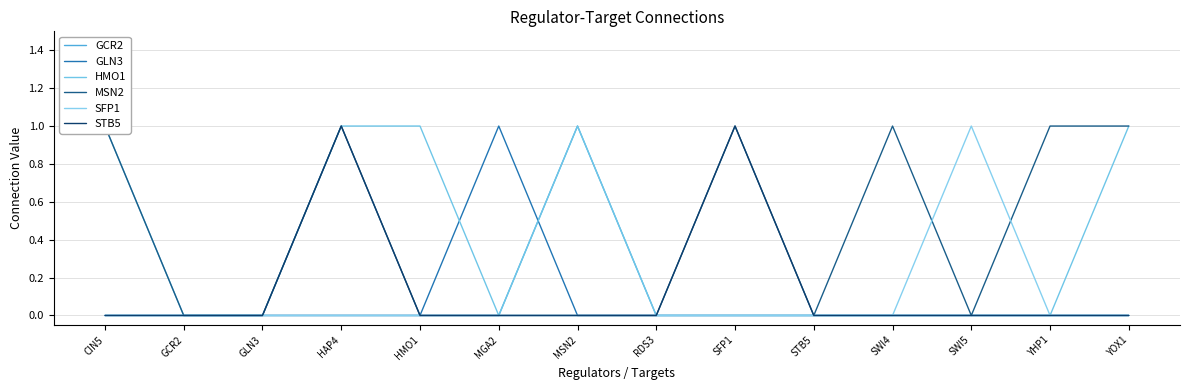

Rank the categories by GLN3 value from lowest to highest.

CIN5, GCR2, GLN3, HAP4, HMO1, MSN2, RDS3, SFP1, STB5, SWI4, SWI5, YHP1, YOX1, MGA2